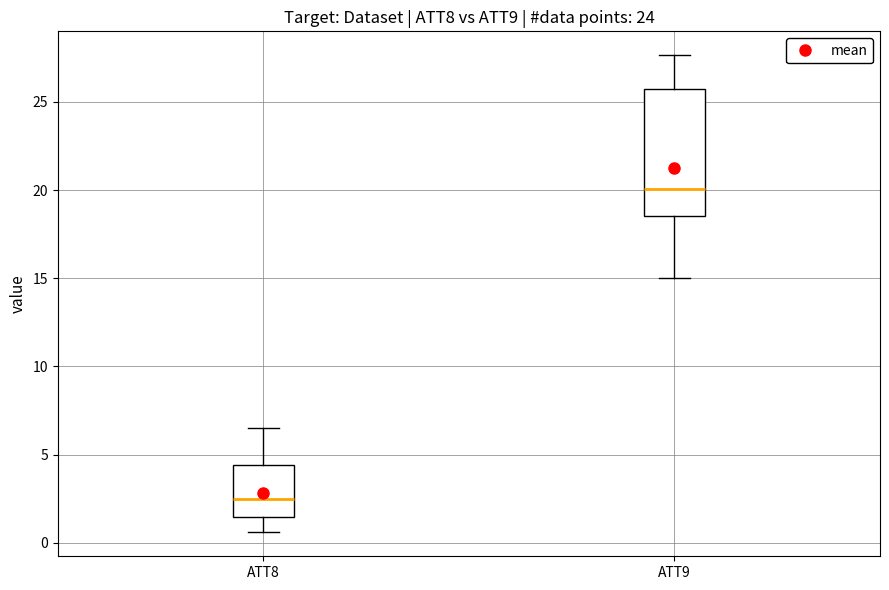

Which box is the tallest, from its lower edge to its upper edge?

ATT9